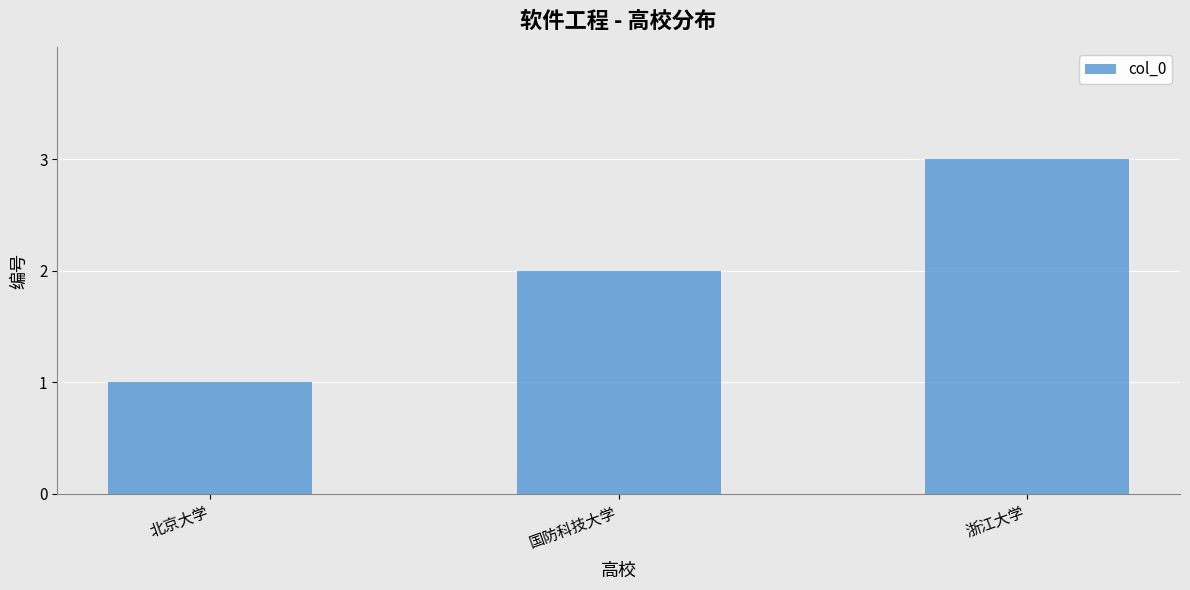

Read the value at 国防科技大学.

2